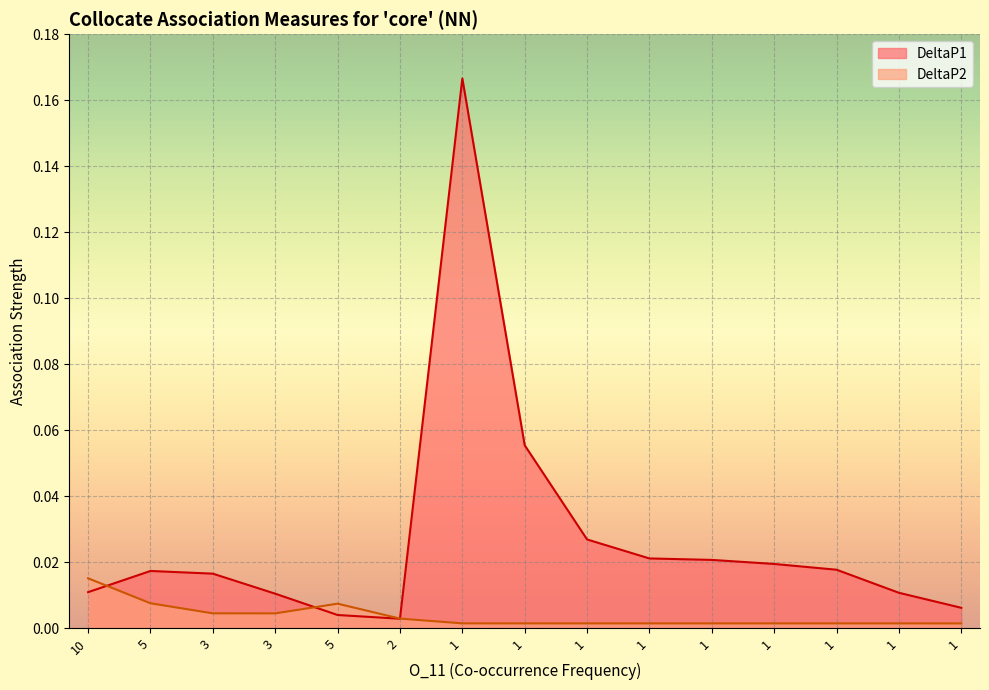

What is the maximum value for DeltaP1?

0.2